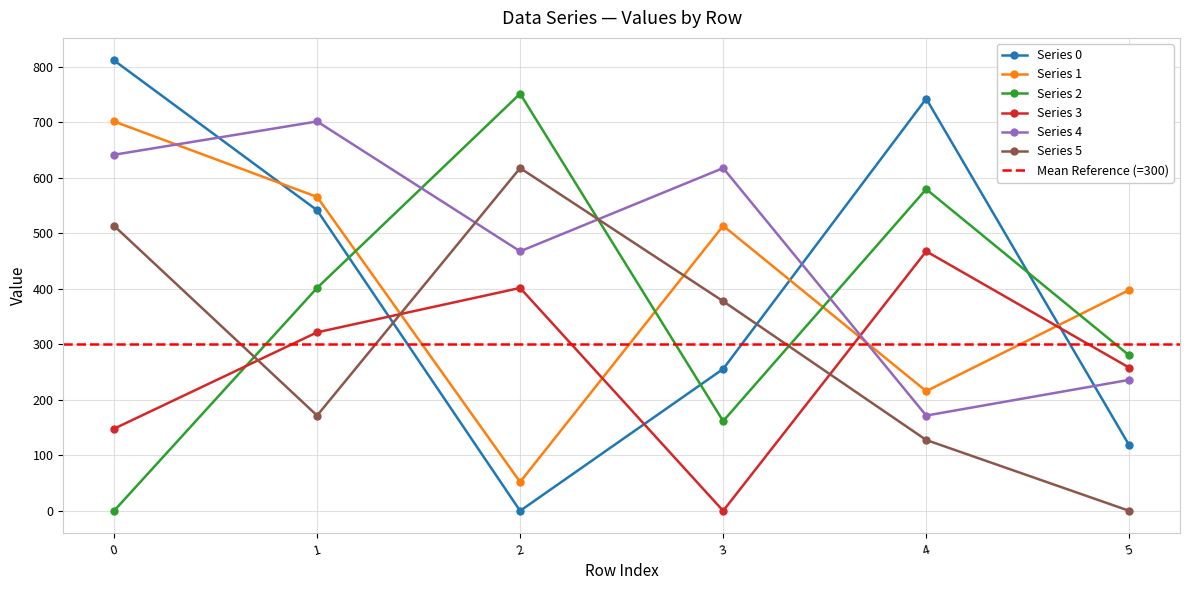

At which category does 5 reach its first local valley?

1